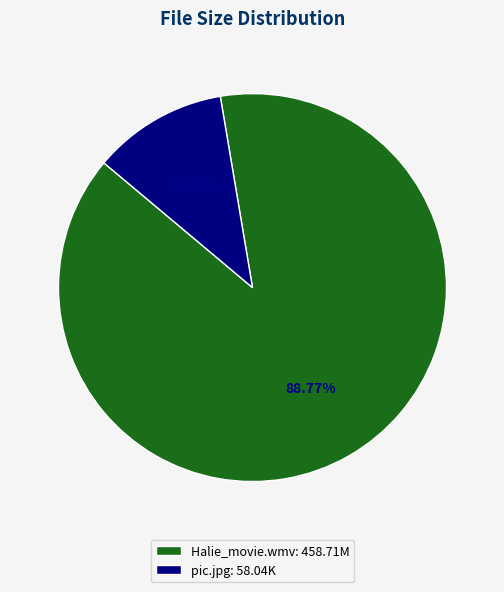

Is there a majority slice in this chart?

Yes